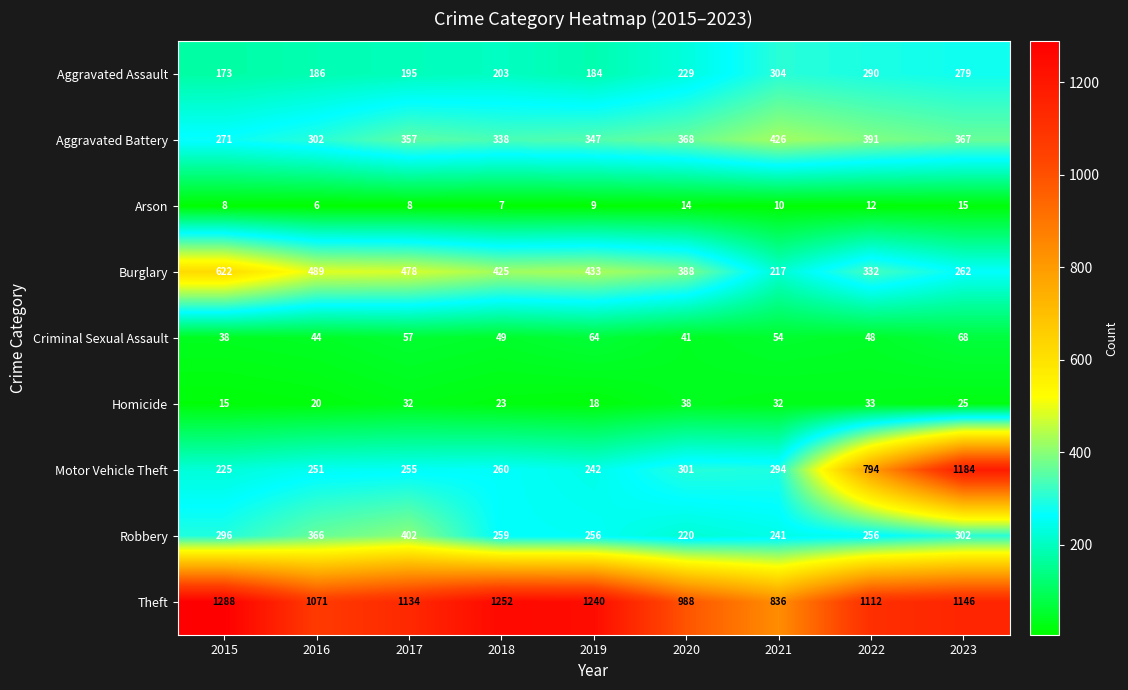

Is it true that Robbery equals 366 at 2016?

True